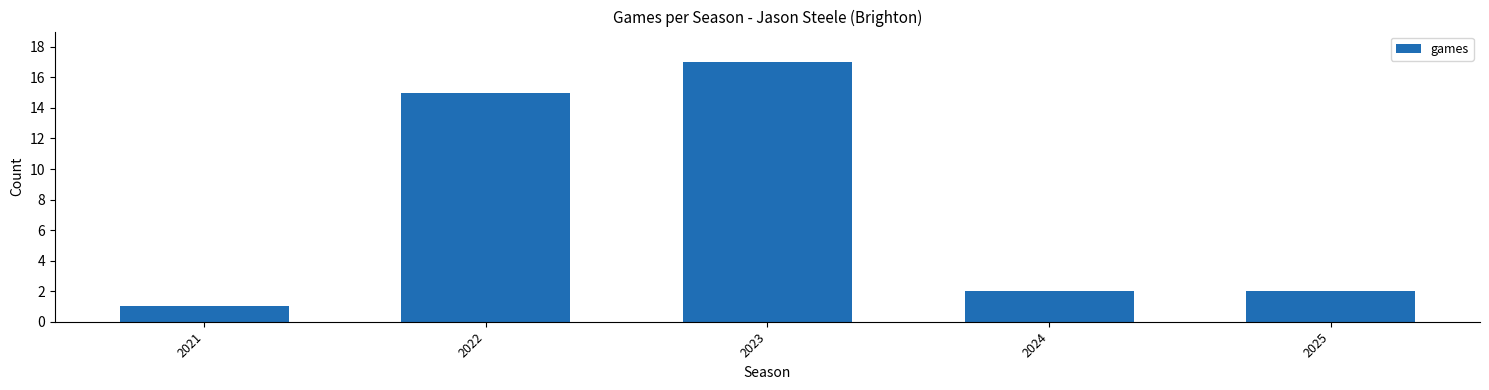

At which label does the data first exceed 2?

2022